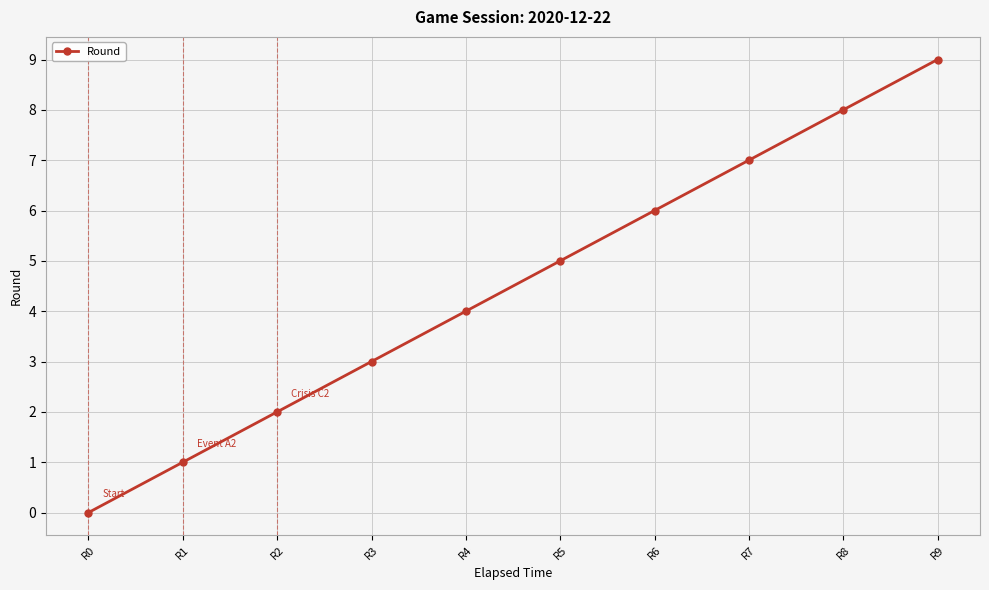

What is the difference between the maximum and second lowest values?

8